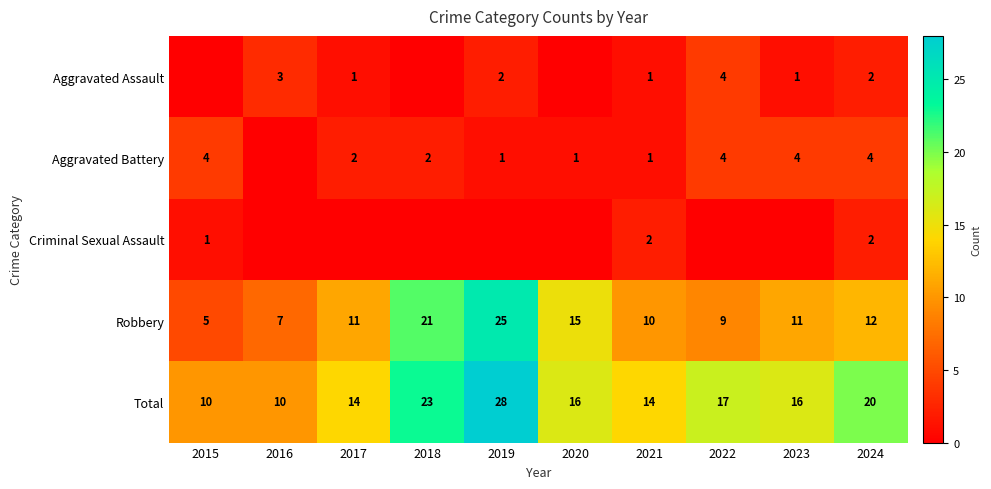

Is the value of Total at 2015 greater than the value of Aggravated Battery at 2017?

Yes